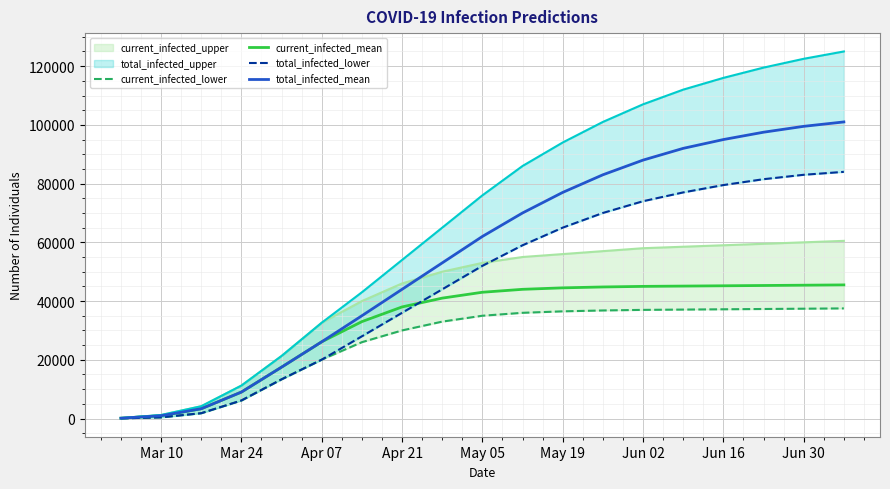

The value of total_infected_mean at Mar 24 is 1694. True or false?

False